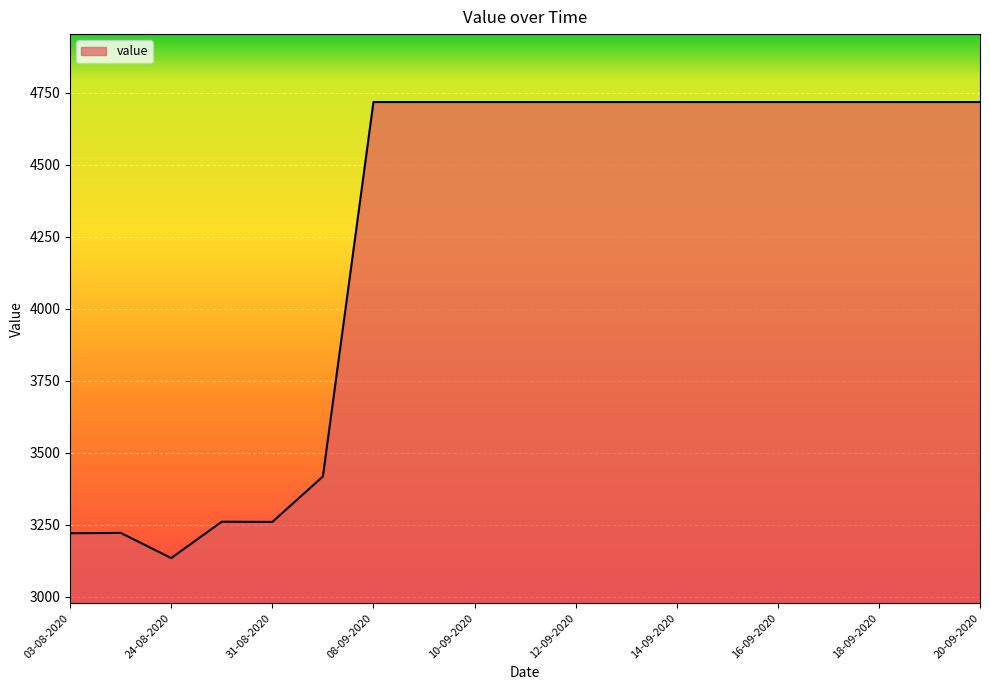

What is the greatest value displayed?

4717.1